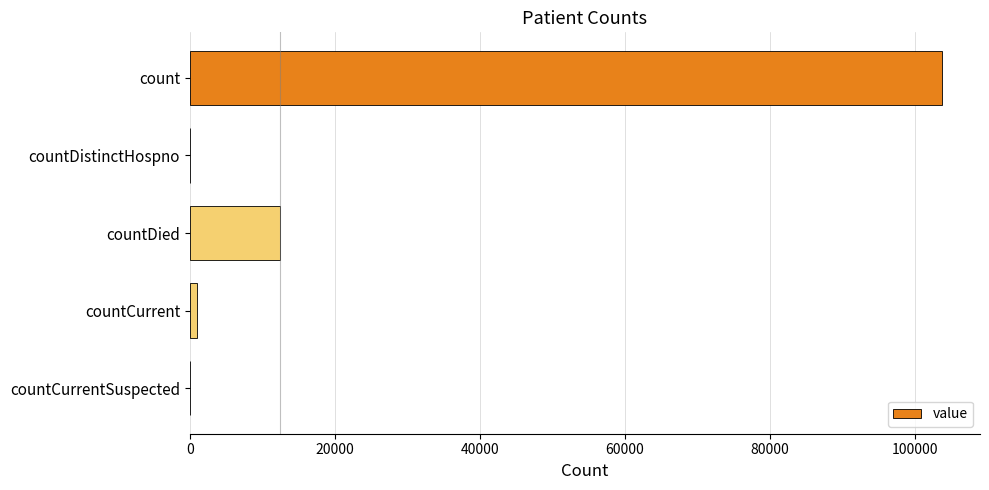

The chart shows a value of 0 at countDistinctHospno. True or false?

True